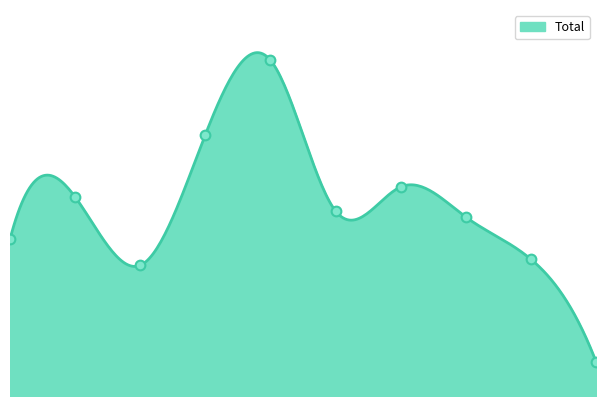

The value at 6 is 22. True or false?

False